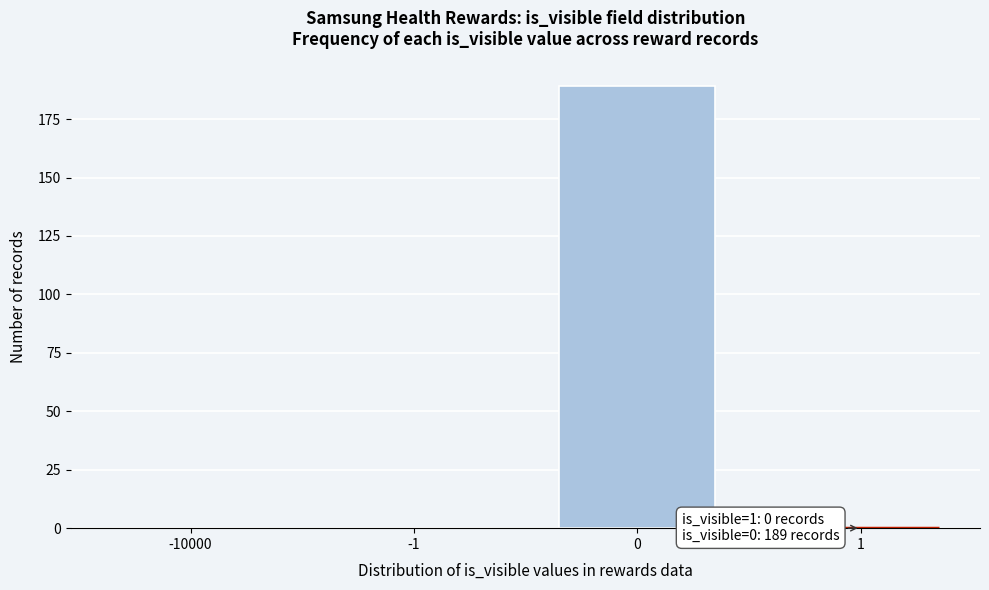

Reading left to right, what are all the values shown in this chart?

-10000=0	-1=0	0=189	1=0